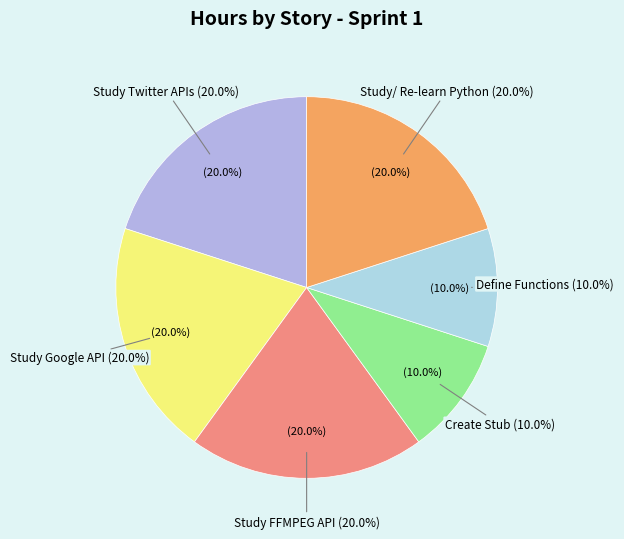

Is it true that Study Google API is 32% of the pie?

False